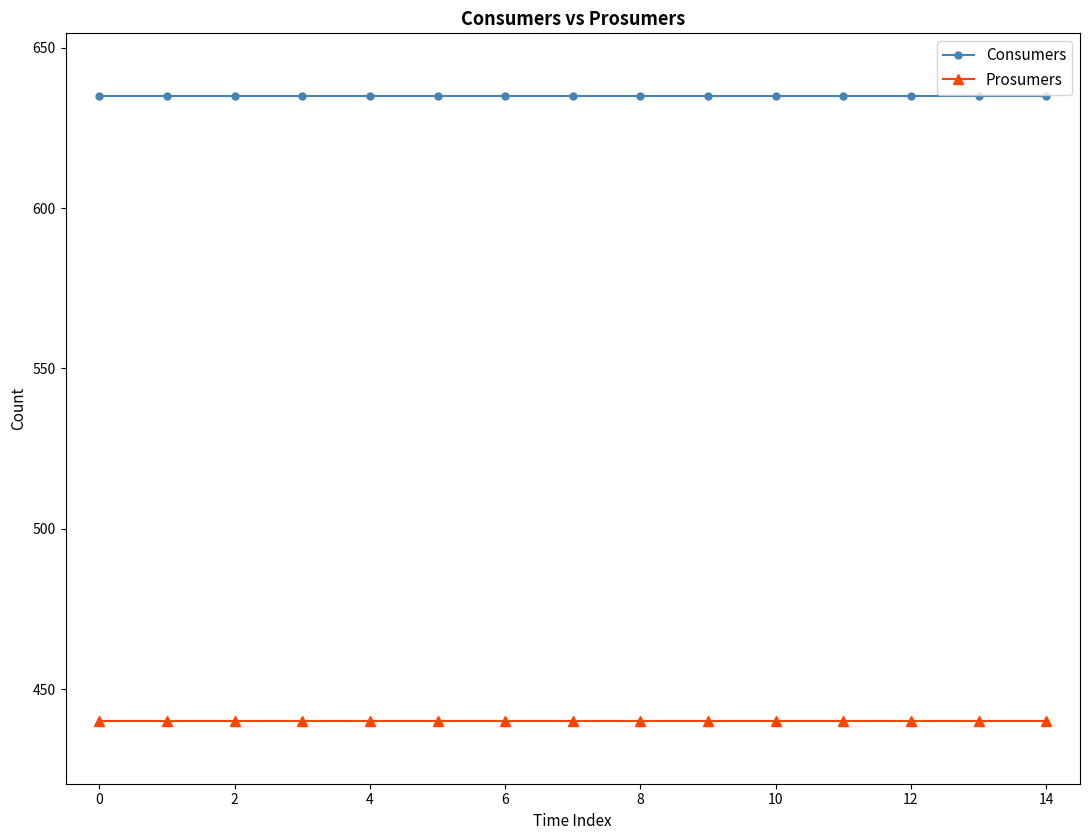

Does the chart have visible grid lines?

No